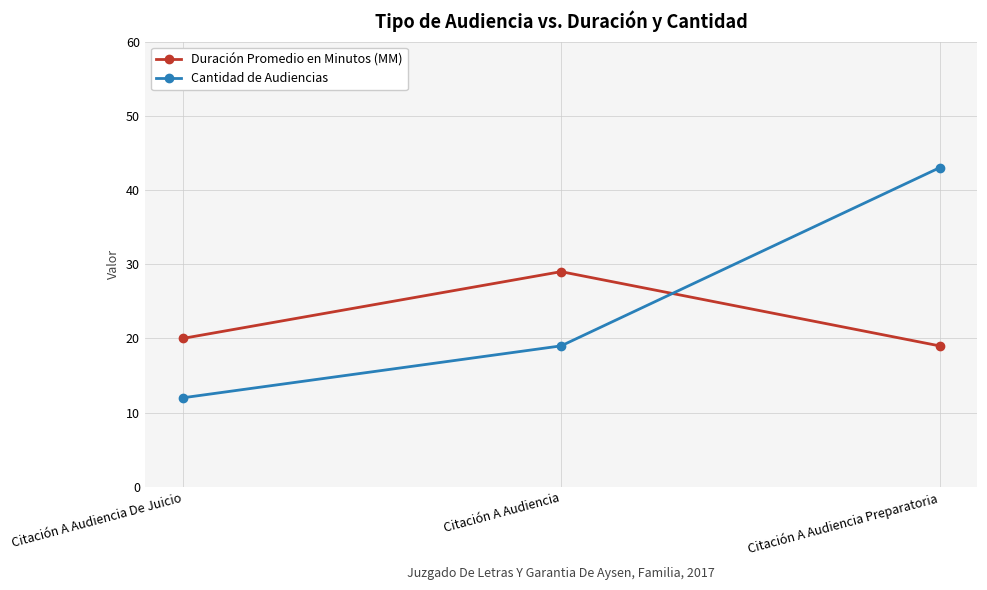

What is the average value of the Cantidad de Audiencias series?

25